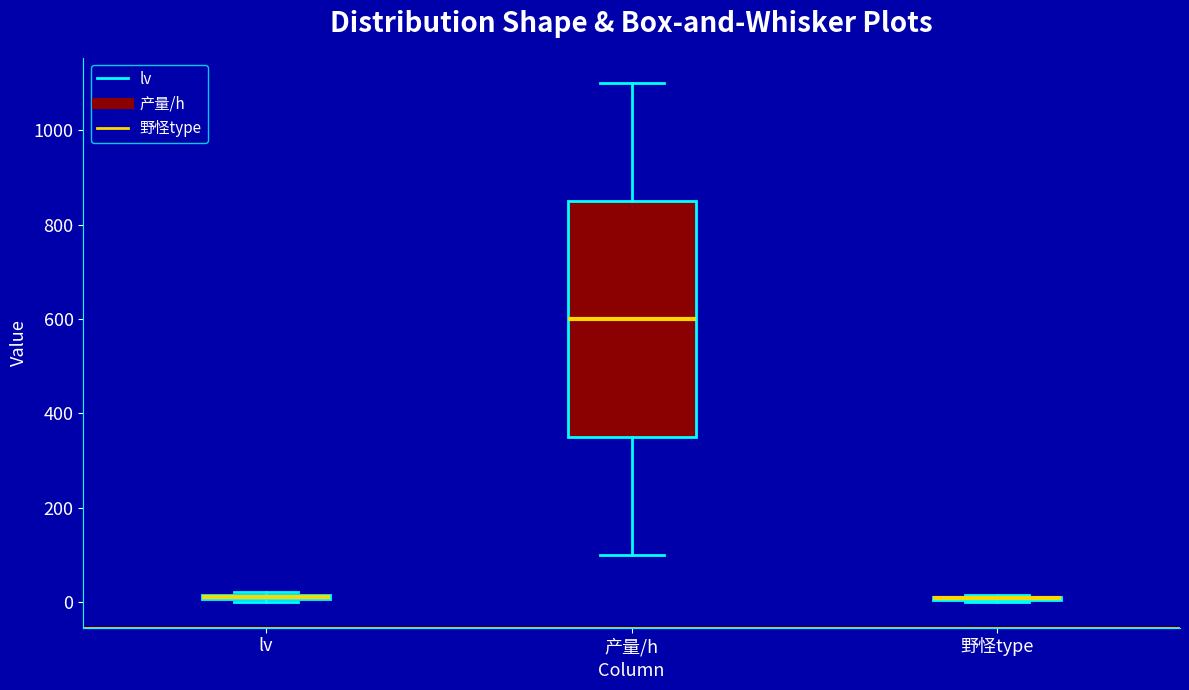

Comparing the boxes themselves (not the whiskers), which one is the tallest?

产量/h